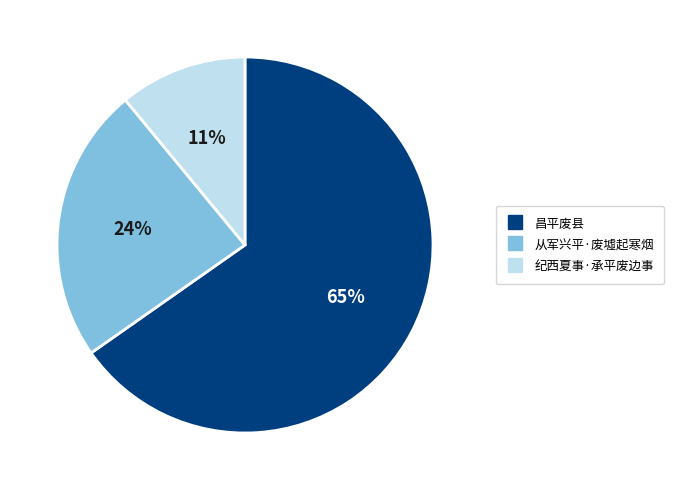

Which has a higher value, 纪西夏事·承平废边事 or 从军兴平·废墟起寒烟?

从军兴平·废墟起寒烟